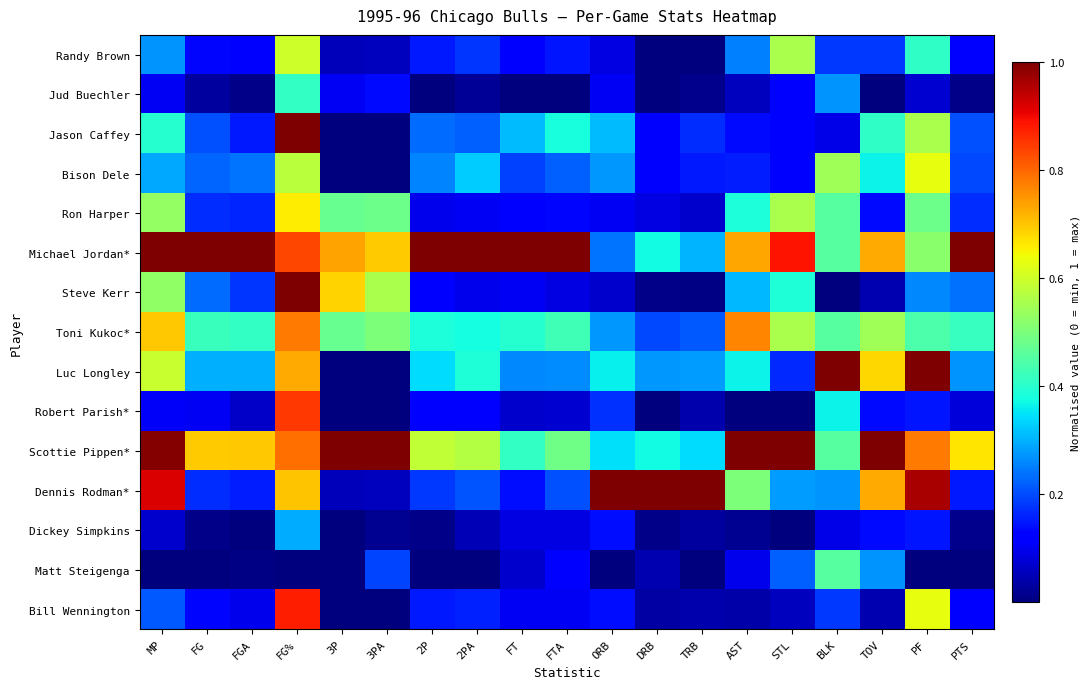

What is the total value across all series at TRB?

2.7